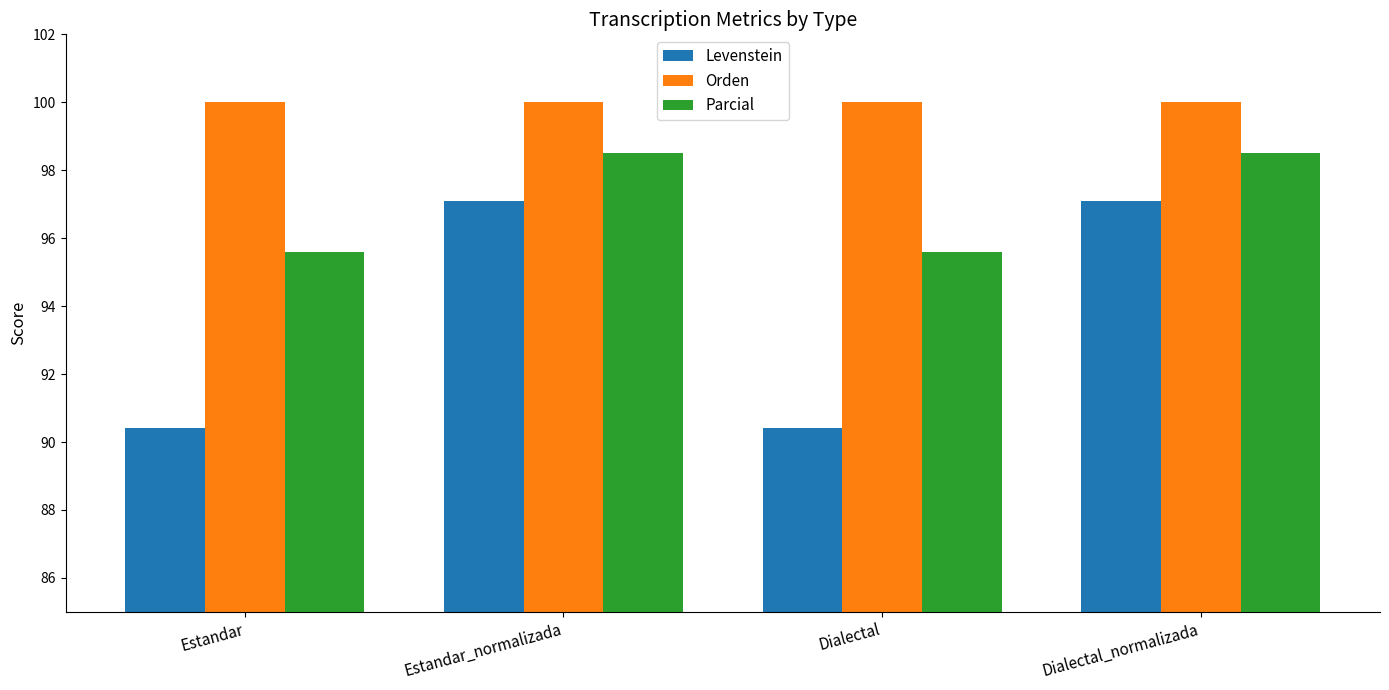

The Parcial series shows 98.5 at Estandar_normalizada. True or false?

True